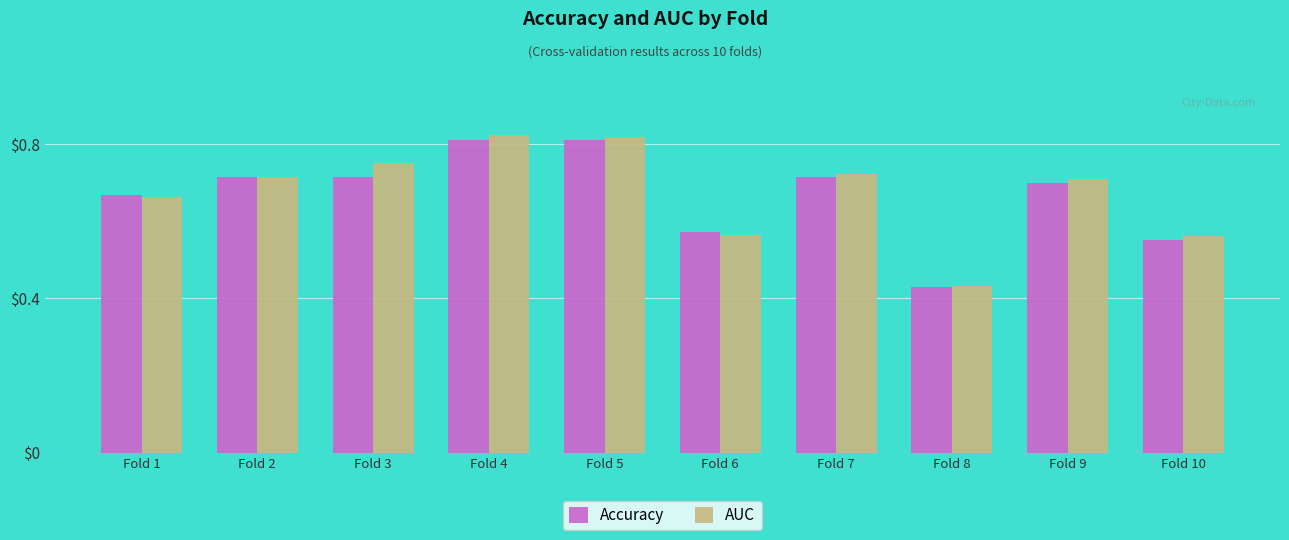

Which category has the lowest value in the Accuracy series?

Fold 8